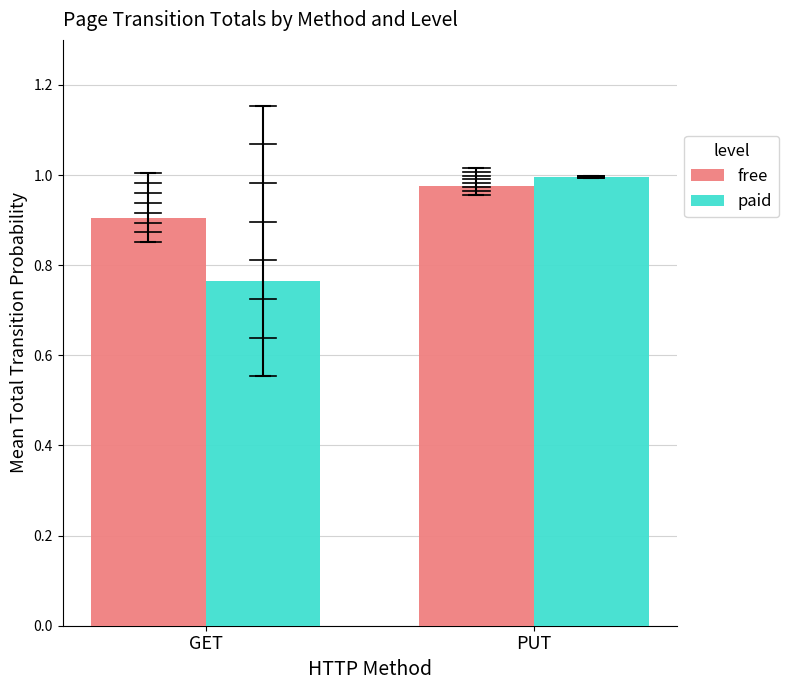

Is it true that paid equals 1.5 at PUT?

False